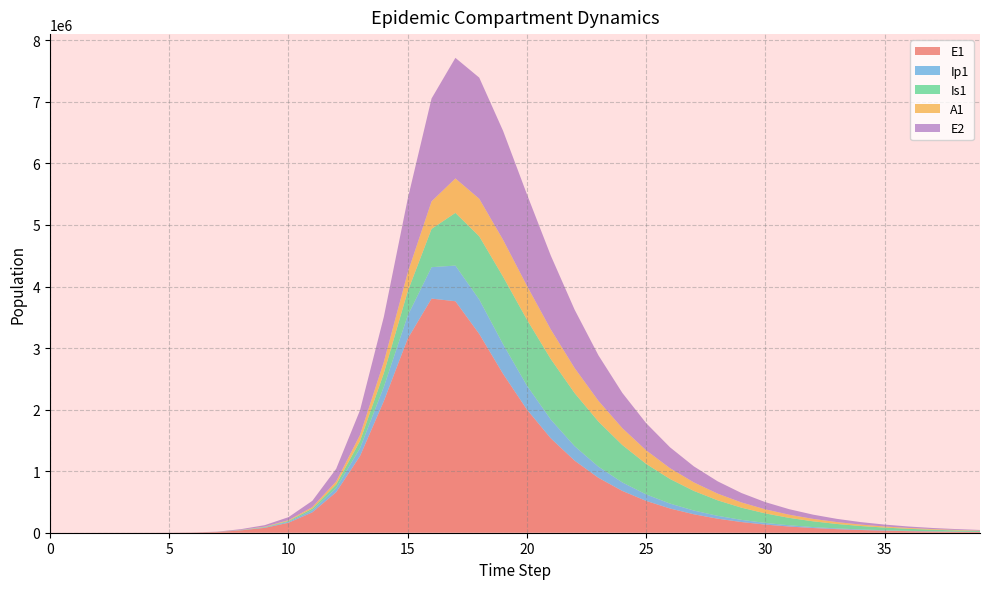

Reading right to left, extract all data points from this chart.

E1: 39=11297.8	38=14846.6	37=19510.1	36=25638.5	35=33691.8	34=44274.7	33=58181.7	32=76456.6	31=100471.2	30=132027.7	29=173493.9	28=227979.8	27=299569.5	26=393623.1	25=517167.1	24=679388.9	23=892226.6	22=1170939.8	21=1534136.7	20=2001263.5	19=2580797.2	18=3229992.3	17=3761167.1	16=3804033.0	15=3153793.7	14=2139691.4	13=1245725.7	12=659284.1	11=331145.5	10=162090.5	9=79014.1	8=38393.7	7=11187.1	6=3252.6	5=945.1	4=274.5	3=79.7	2=23.1	1=6.3	0=0.0
Ip1: 39=2298.1	38=3019.9	37=3968.5	36=5215.1	35=6853.2	34=9005.8	33=11834.5	32=15551.6	31=20436.0	30=26854.1	29=35286.7	28=46365.0	27=60915.4	26=80017.1	25=105068.3	24=137853.5	23=180569.7	22=235699.3	21=305410.6	20=389692.5	19=481631.0	18=558792.3	17=579543.2	16=510756.7	15=374066.1	14=232241.5	13=128149.7	12=65889.2	11=32645.3	10=15963.3	9=7985.5	8=3229.3	7=939.8	6=273.1	5=79.4	4=23.0	3=6.7	2=1.9	1=0.5	0=0.0
Is1: 39=14847.5	38=19390.7	37=25297.8	36=32963.7	35=42890.5	34=55711.0	33=72216.2	32=93384.1	31=120405.5	30=154701.6	29=197921.9	28=251901.2	27=318545.8	26=399595.5	25=496184.6	24=608084.3	23=732480.4	22=862141.0	21=983004.6	20=1071907.9	19=1097096.7	18=1027570.9	17=856397.1	16=622347.9	15=394098.9	14=222647.4	13=116390.9	12=58140.6	11=28309.3	10=13470.3	9=5921.6	8=2203.3	7=640.7	6=186.3	5=54.2	4=15.9	3=4.8	2=1.7	1=0.9	0=1.0
A1: 39=6220.7	38=8132.6	37=10622.9	36=13861.8	35=18066.5	34=23513.5	33=30551.9	32=39618.8	31=51255.5	30=66123.2	29=85014.6	28=108854.1	27=138679.3	26=175582.9	25=220589.6	24=274420.9	23=337080.8	22=407157.4	21=480711.0	20=549642.9	19=599750.5	18=610122.3	17=559630.8	16=446941.4	15=305771.2	14=182141.5	13=98245.7	12=49918.9	11=24559.0	10=11878.9	9=5656.9	8=2220.7	7=646.1	6=187.7	5=54.5	4=15.8	3=4.5	2=1.2	1=0.2	0=0.0
E2: 39=10467.5	38=13692.4	37=17910.3	36=23426.4	35=30639.5	34=40070.2	33=52397.7	32=68507.4	31=89551.2	30=117025.5	29=152867.5	28=199574.2	27=260341.0	26=339209.8	25=441191.5	24=572270.7	23=739064.3	22=947585.9	21=1199895.0	20=1486253.6	19=1769906.1	18=1968009.5	17=1959045.4	16=1671012.7	15=1196362.7	14=732545.8	13=401182.4	12=205455.2	11=101492.5	10=49274.5	9=23925.4	8=11604.1	7=3377.5	6=981.7	5=285.2	4=82.9	3=24.1	2=7.0	1=1.9	0=0.0